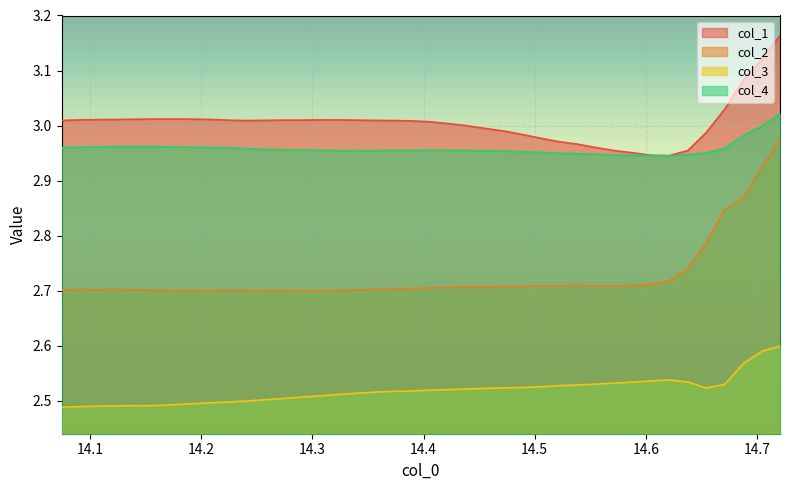

Rank the series by their maximum value, from highest to lowest.

col_1, col_4, col_2, col_3